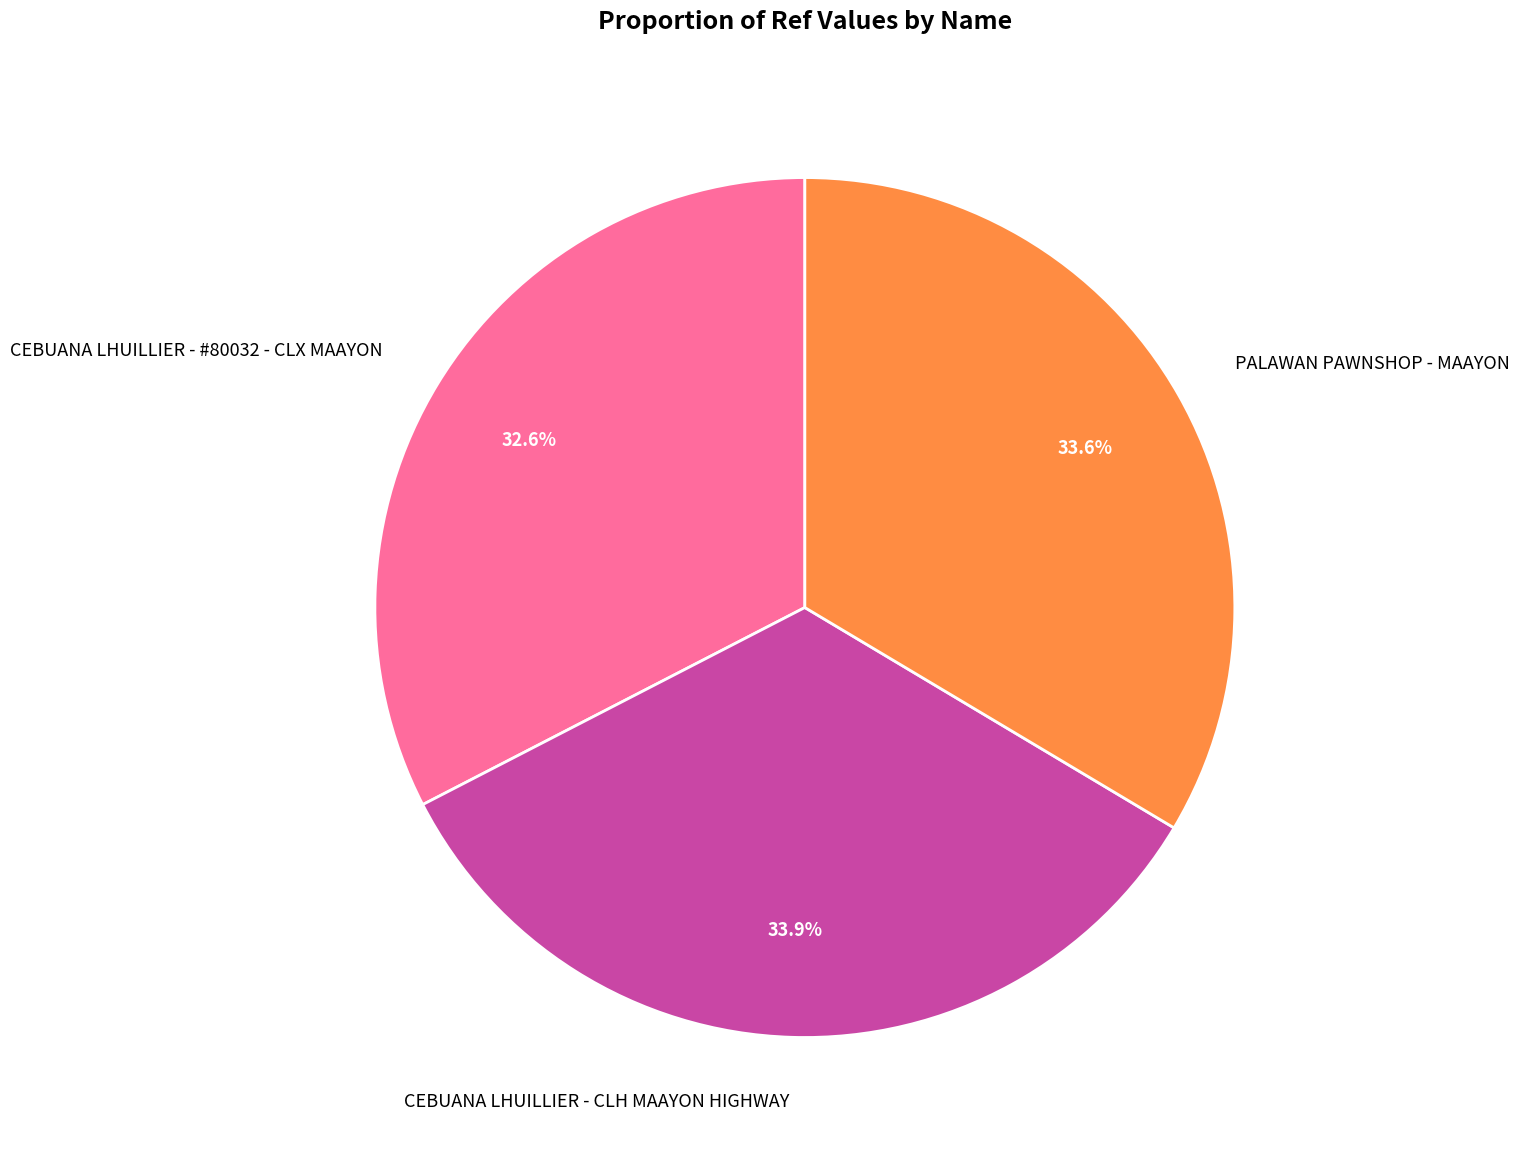

Is the sum of PALAWAN PAWNSHOP - MAAYON and CEBUANA LHUILLIER - #80032 - CLX MAAYON greater than half?

Yes